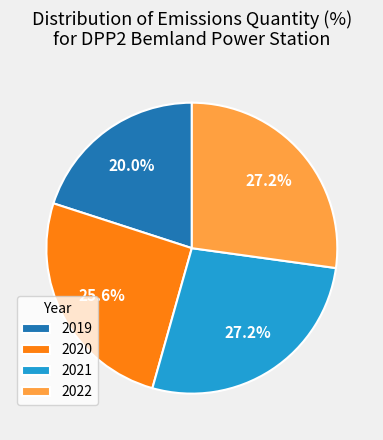

To the nearest percent, what percentage of the pie is 2022?

27%